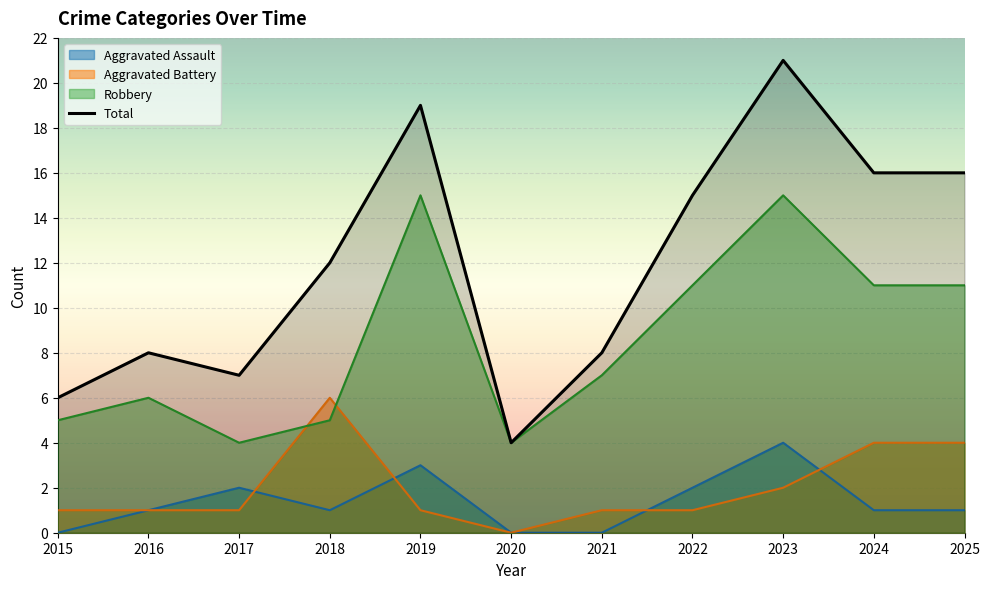

List the labels in order of value, largest first.

2023, 2019, 2024, 2025, 2022, 2018, 2016, 2021, 2017, 2015, 2020